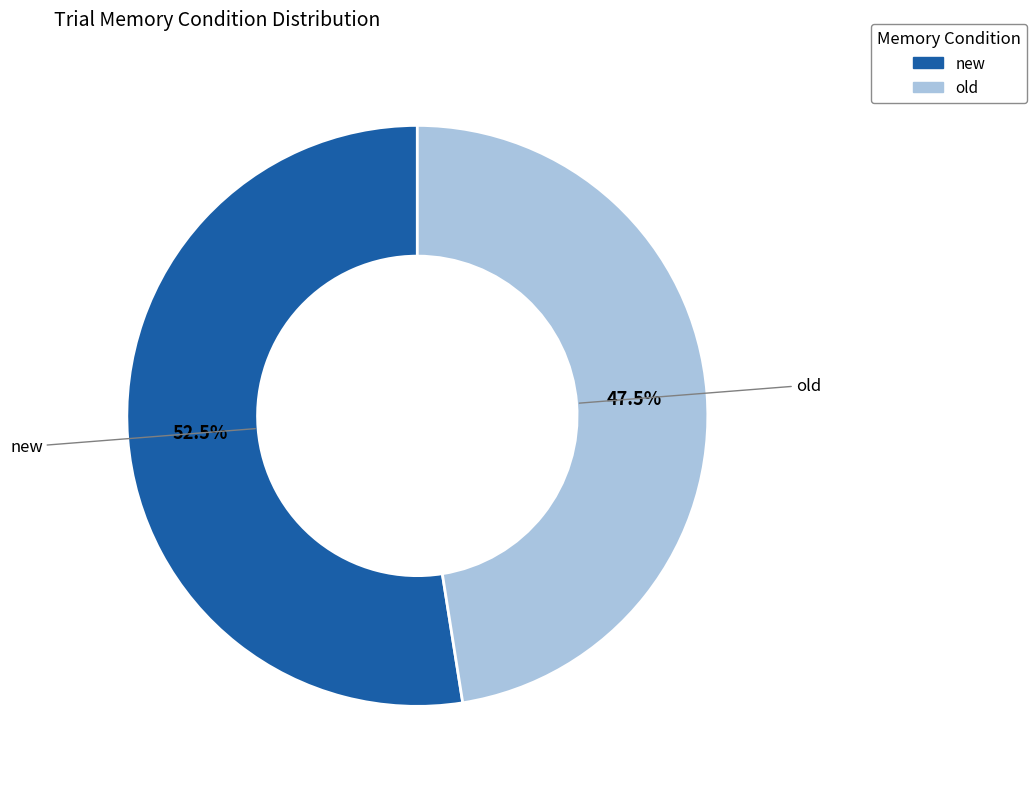

To the nearest percent, what is the average slice percentage?

50%